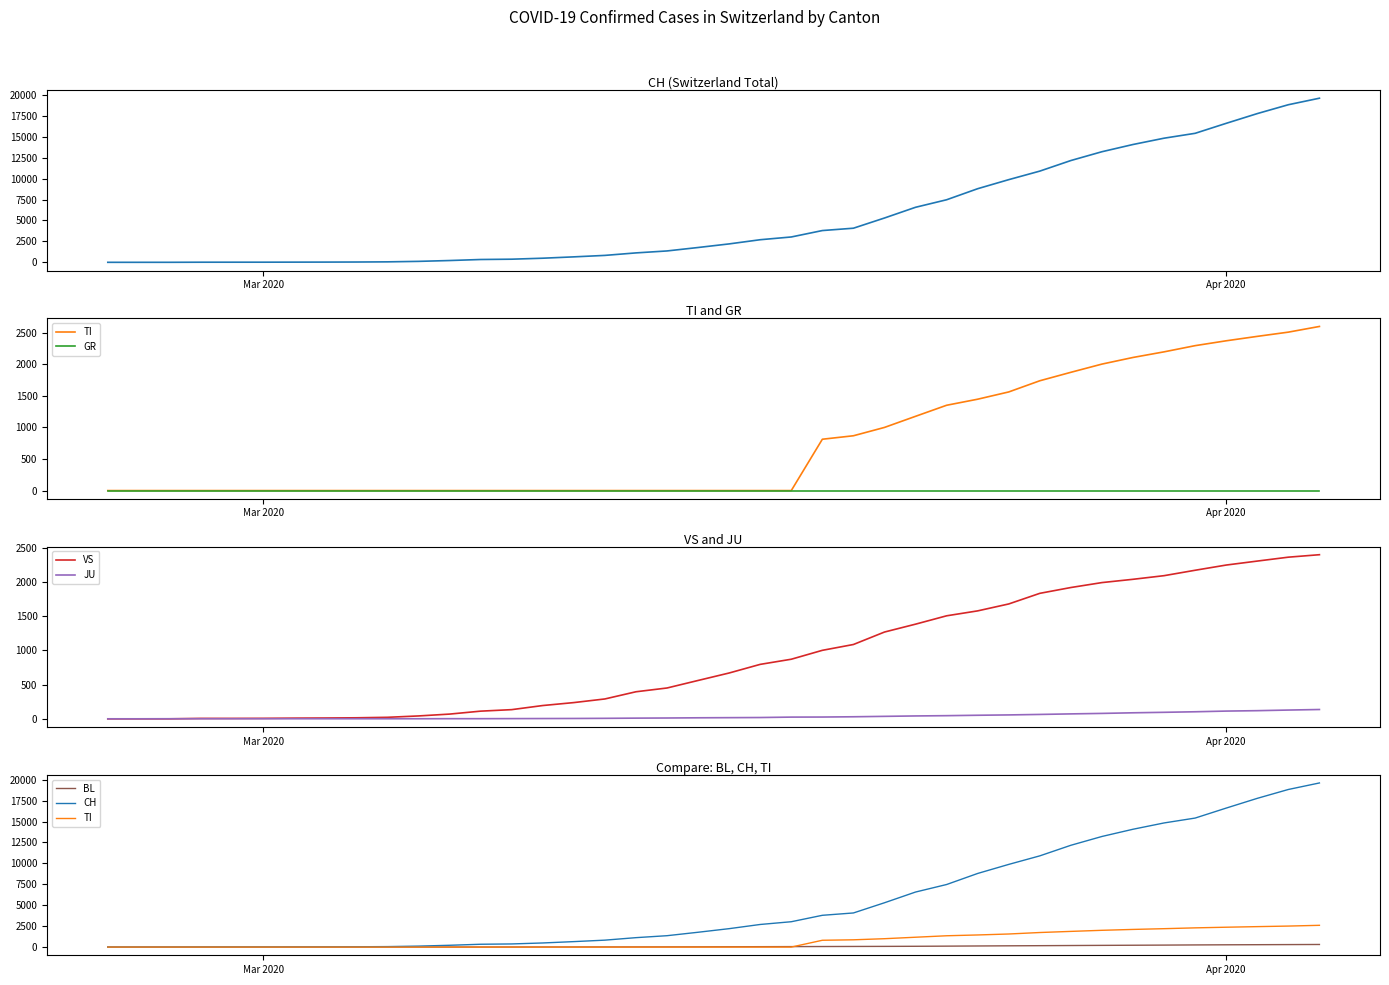

True or false: JU and CH cross at least once.

False